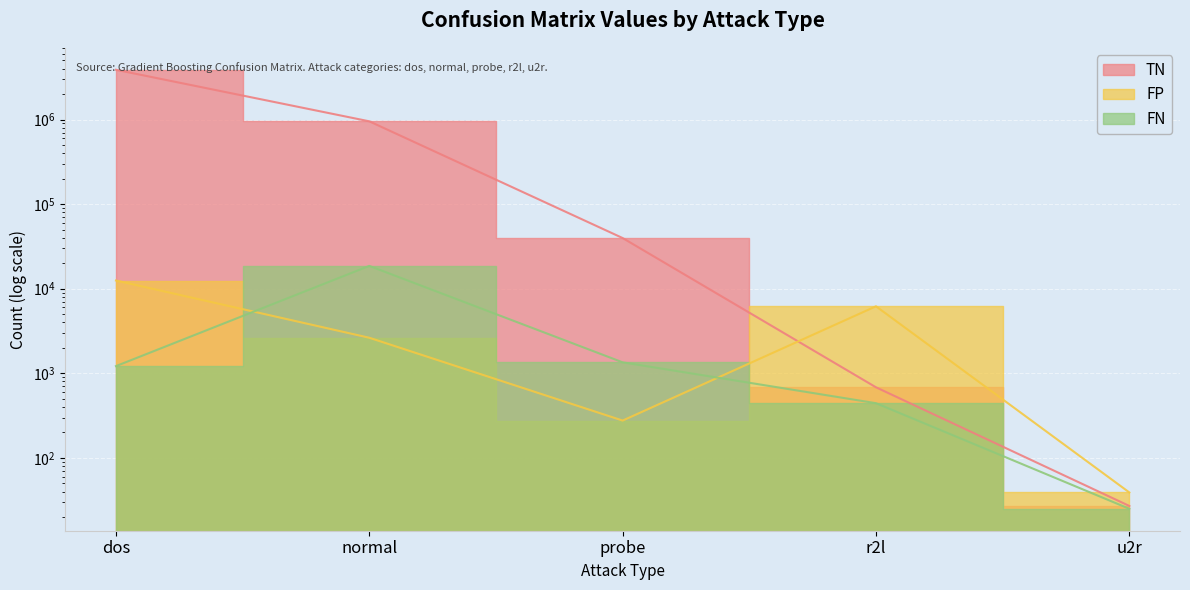

How many data points in FN are above 1216?

2